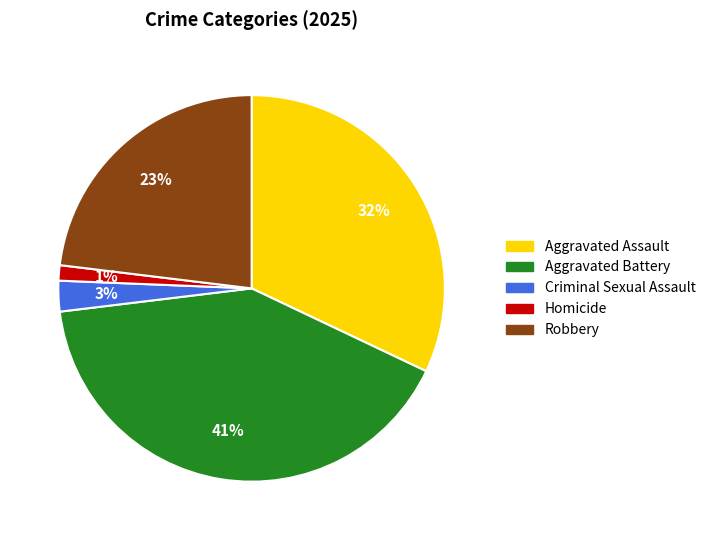

To the nearest percent, what portion does Criminal Sexual Assault represent?

3%